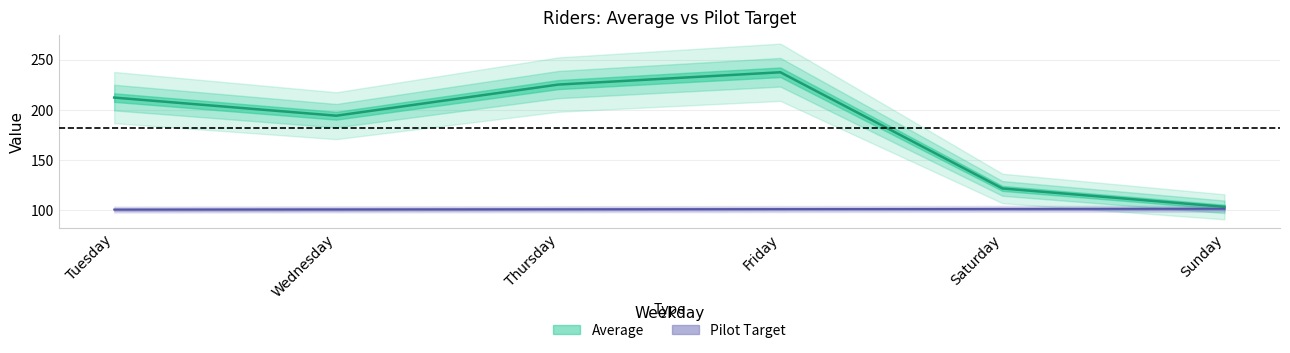

True or false: Pilot Target and Average cross at least once.

False